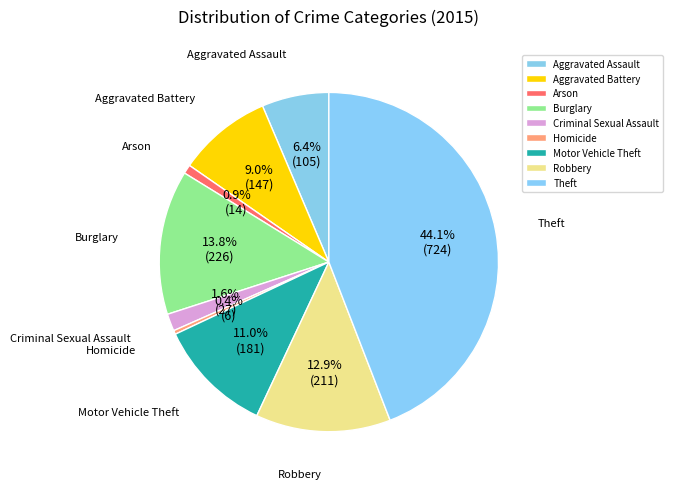

How many slices are in this pie chart?

9